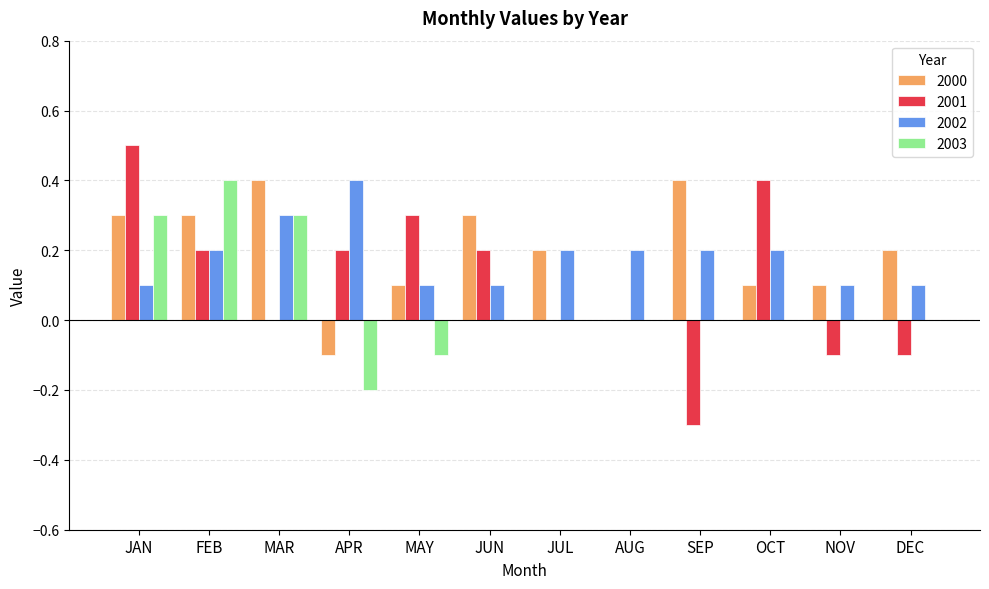

Is it true that 2002 equals 0.2 at APR?

False